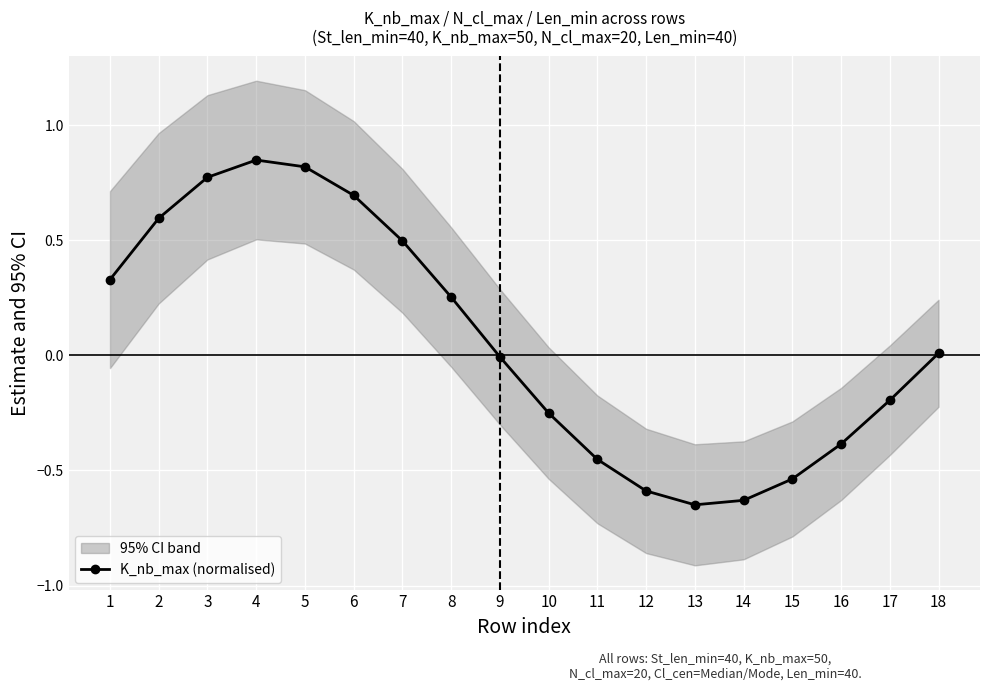

Is it true that the value at 11 is -0.3?

False